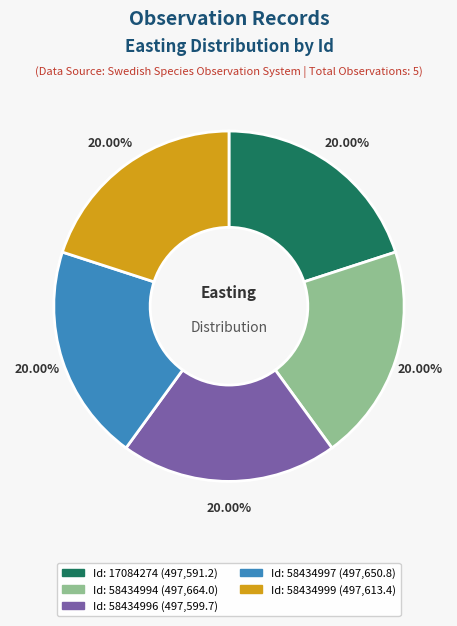

How many slices are in this pie chart?

5